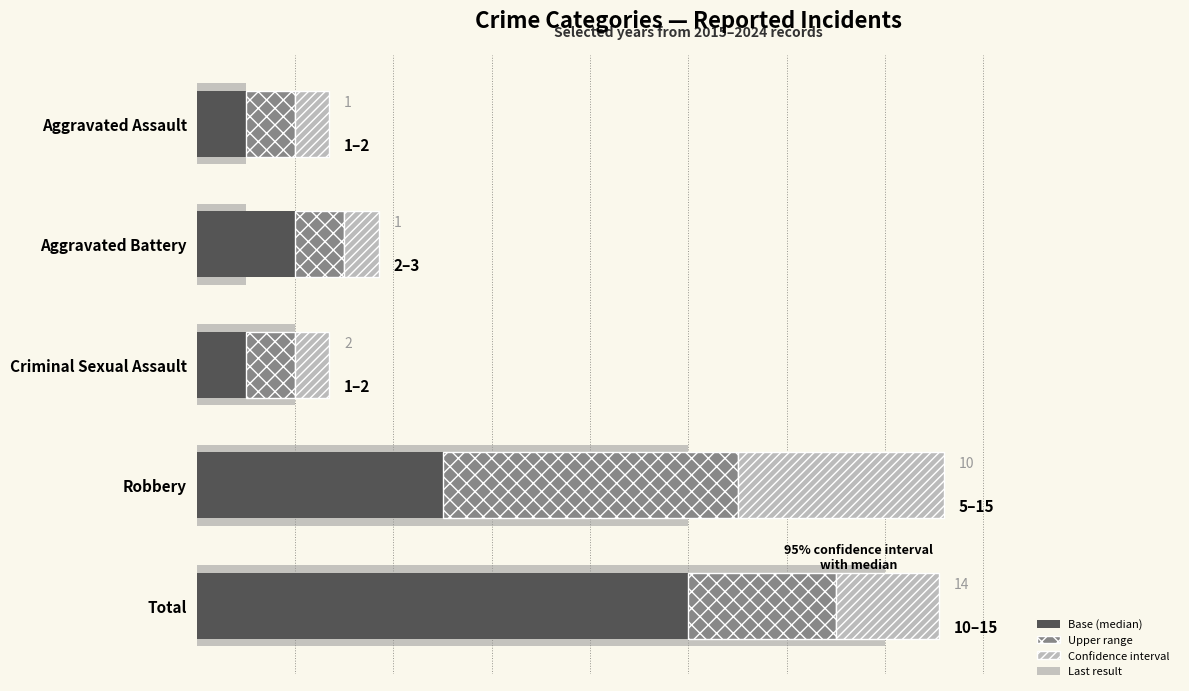

Read the Base (median) value at Robbery.

5.0